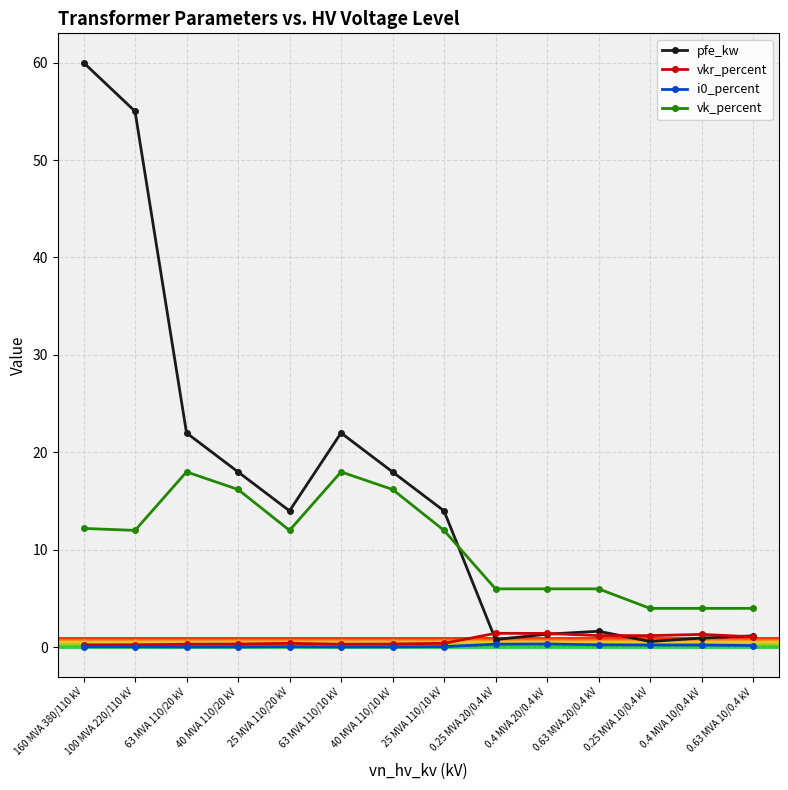

What is the label of the 1st point from the right?

0.63 MVA 10/0.4 kV